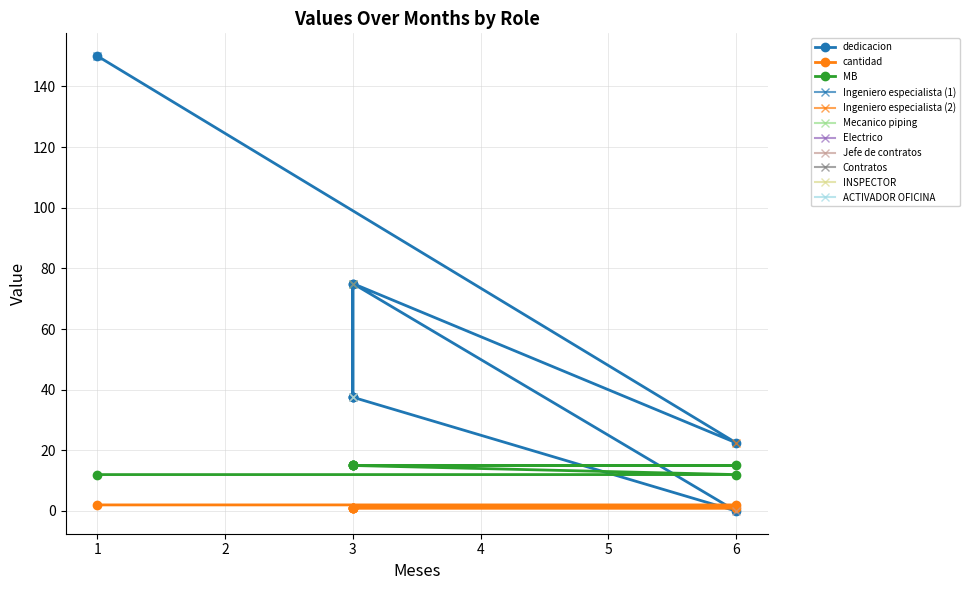

What is the difference between the second highest and minimum values in the dedicacion series?

75.0